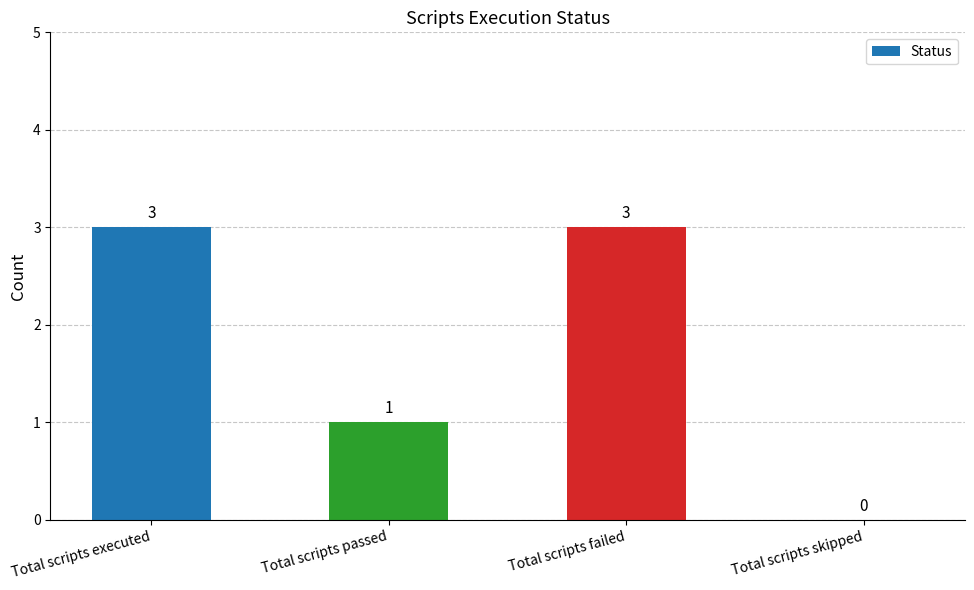

Reading right to left, transcribe all the data shown in this chart.

0	3	1	3